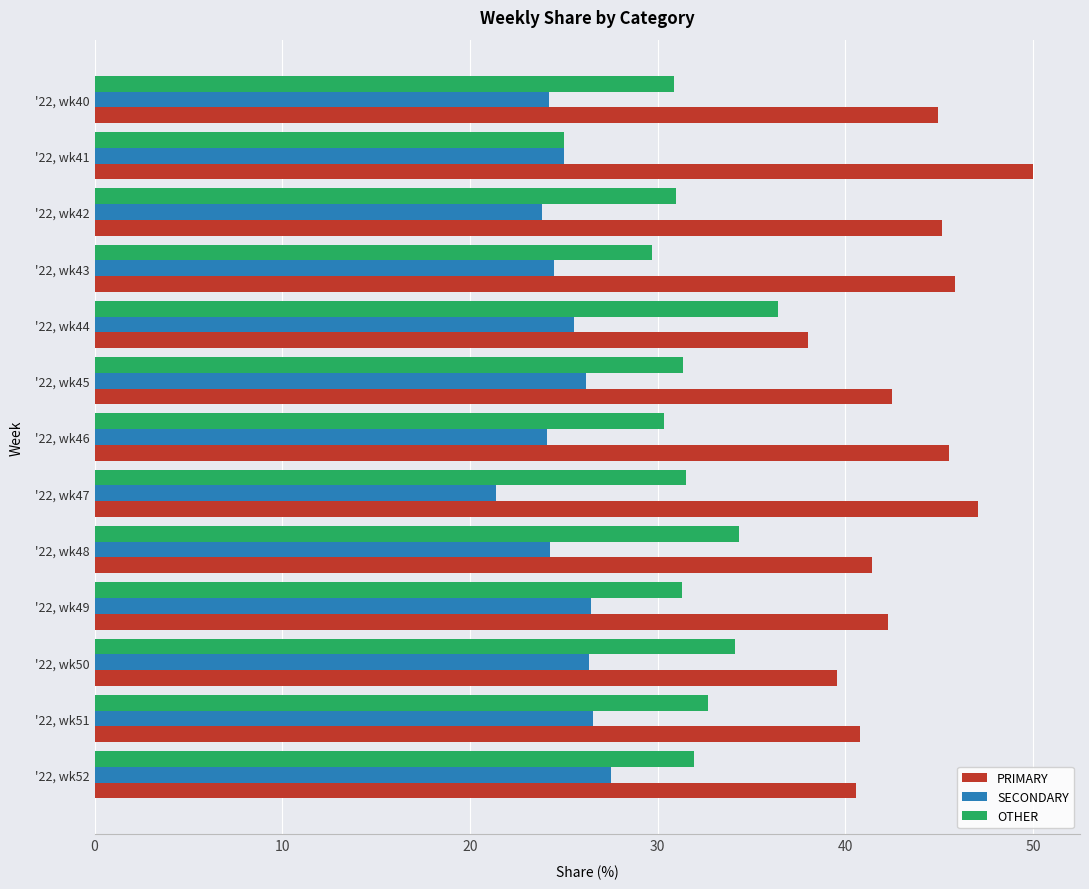

The value of OTHER at '22, wk51 is 58.2. True or false?

False